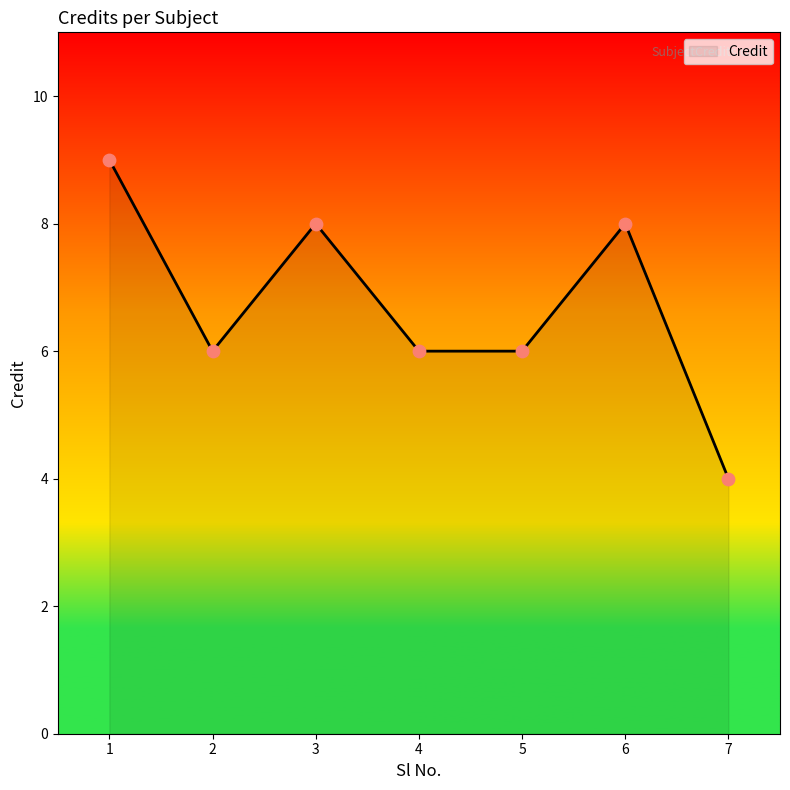

Which has a higher value, 2 or 6?

6